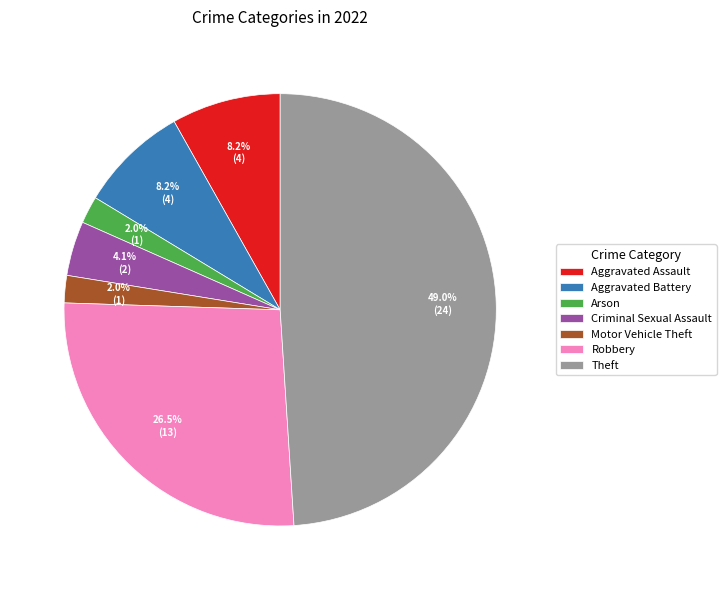

Which has a higher value, Aggravated Battery or Robbery?

Robbery